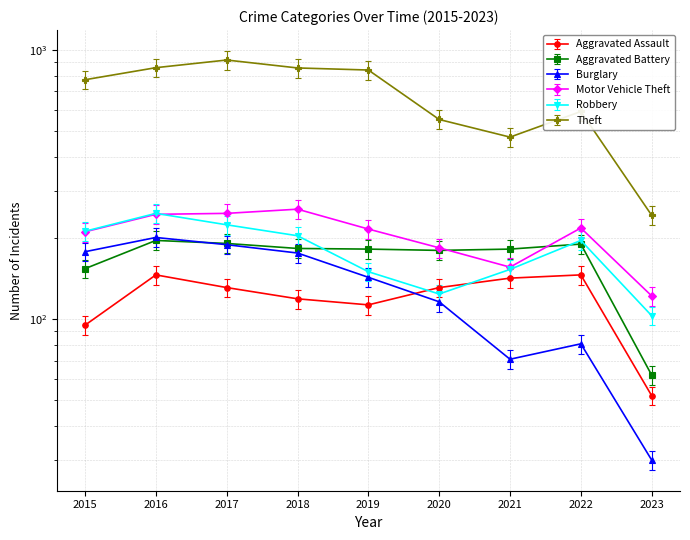

What is the difference between the Robbery values at 2016 and 2020?

123.0